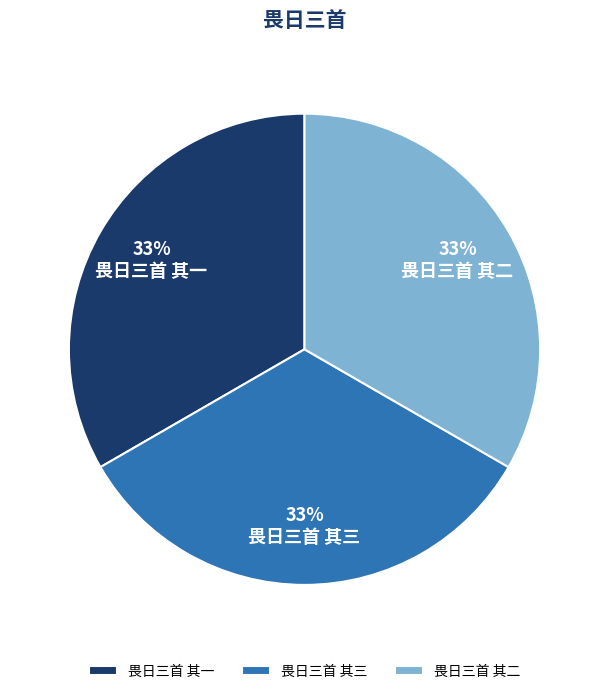

How many segments does this pie chart have?

3